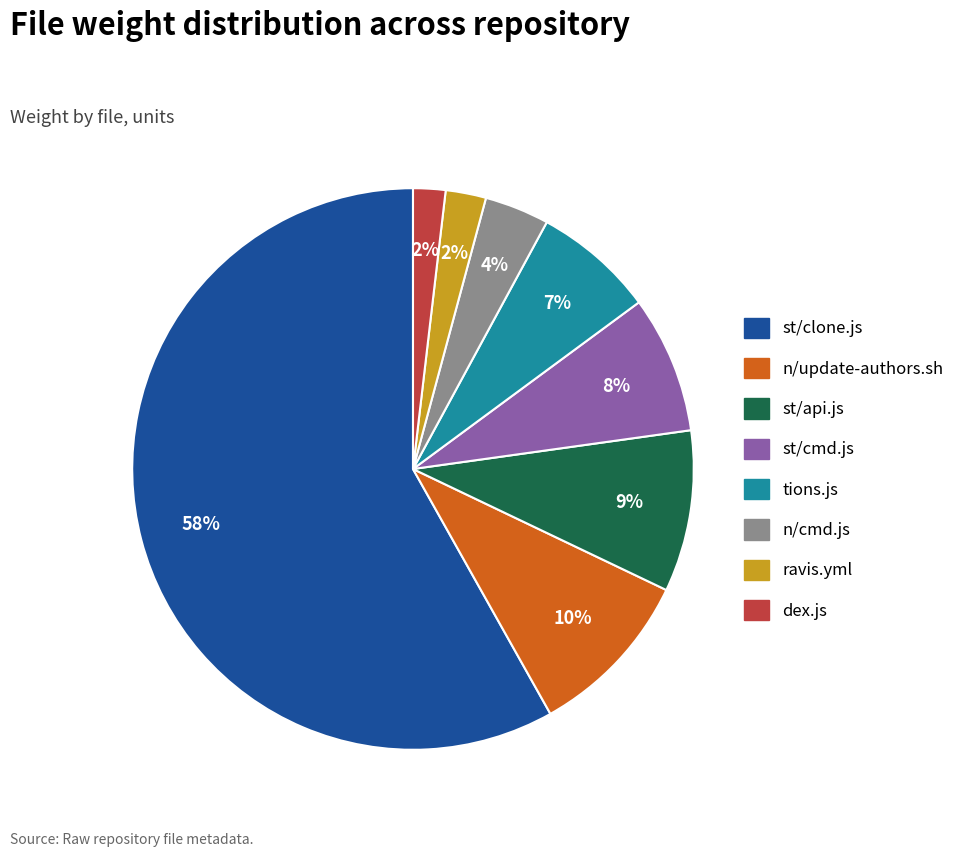

Is st/cmd.js the majority of the pie?

No